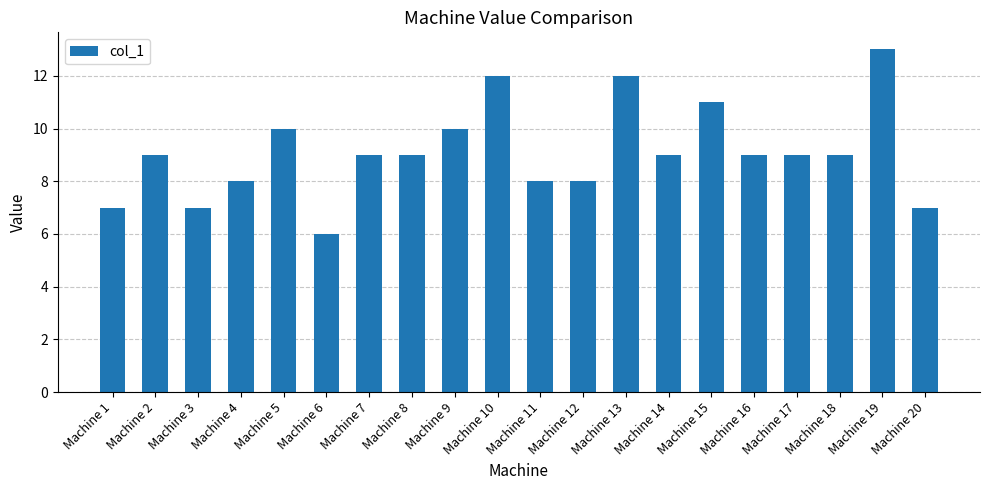

Count the number of data series in this chart.

1